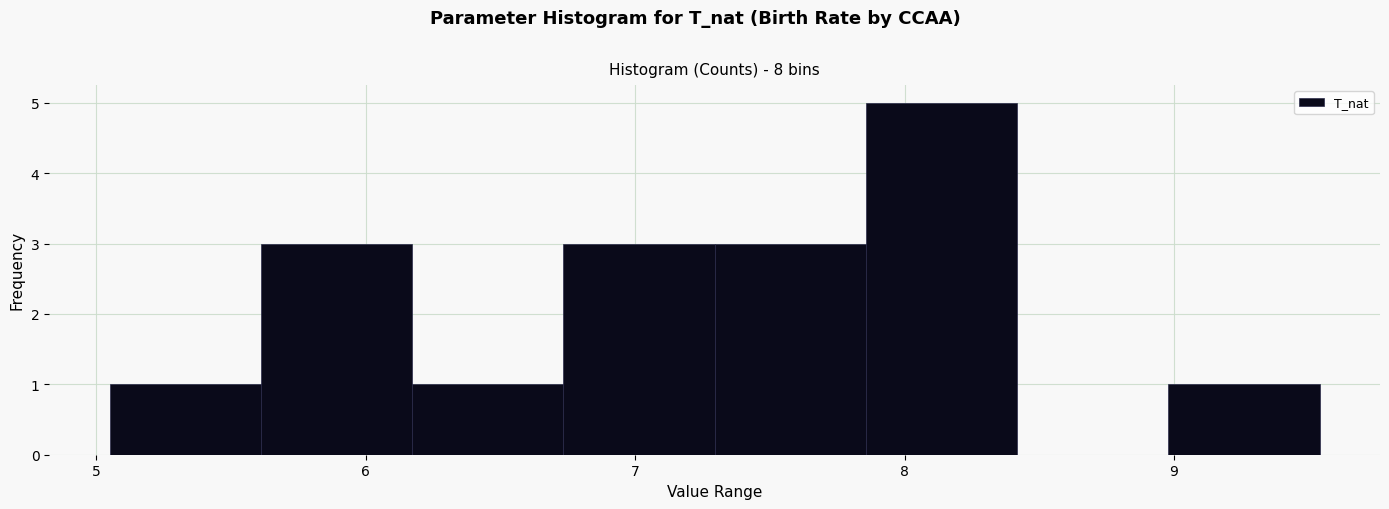

Reading left to right, transcribe this chart: for each bar, give the range it covers on the x-axis and its height. Neither the bar edges nor the heights are printed on the chart, so give them approximately, as read against the axes.

5.1 to 5.6: 1
5.6 to 6.2: 3
6.2 to 6.7: 1
6.7 to 7.3: 3
7.3 to 7.9: 3
7.9 to 8.4: 5
8.4 to 9.0: 0
9.0 to 9.5: 1